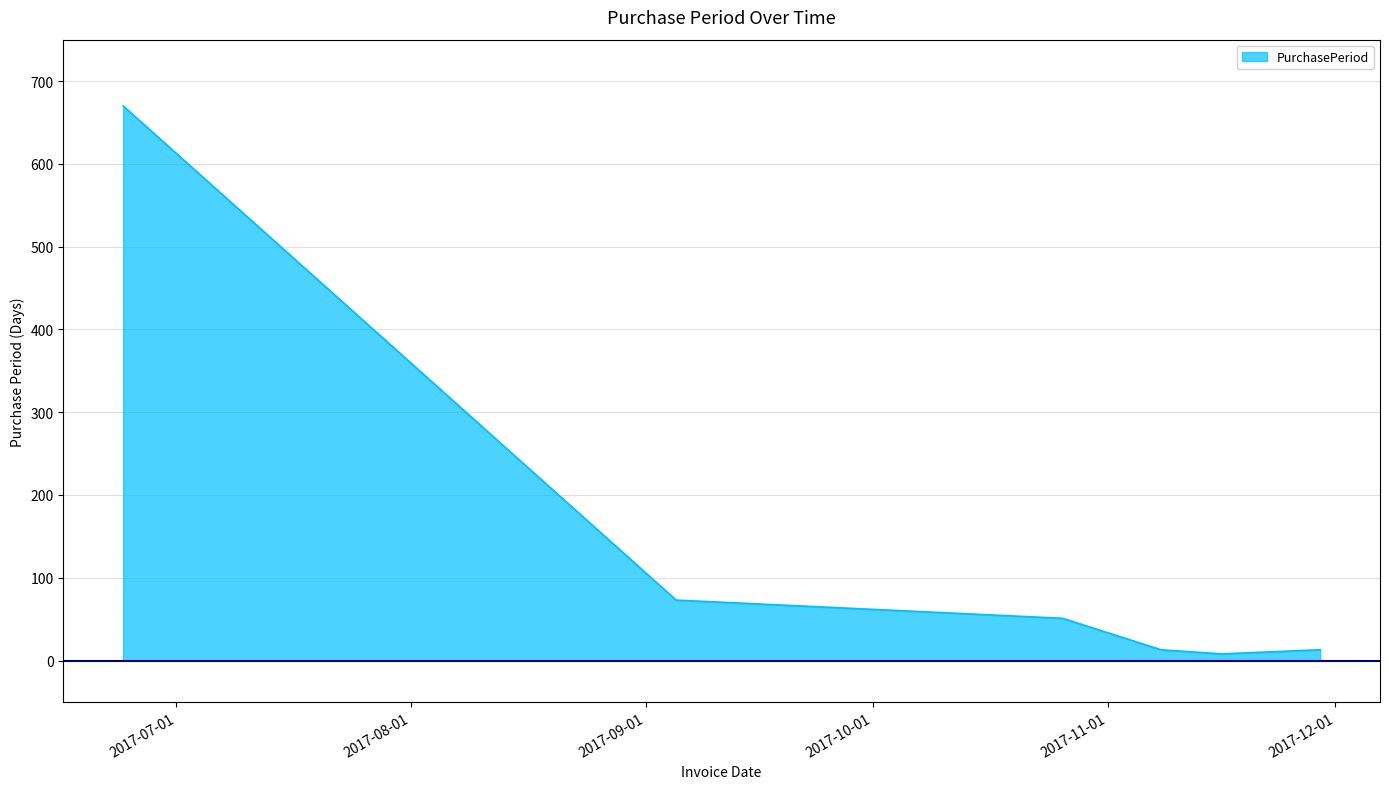

What is the greatest value displayed?

670